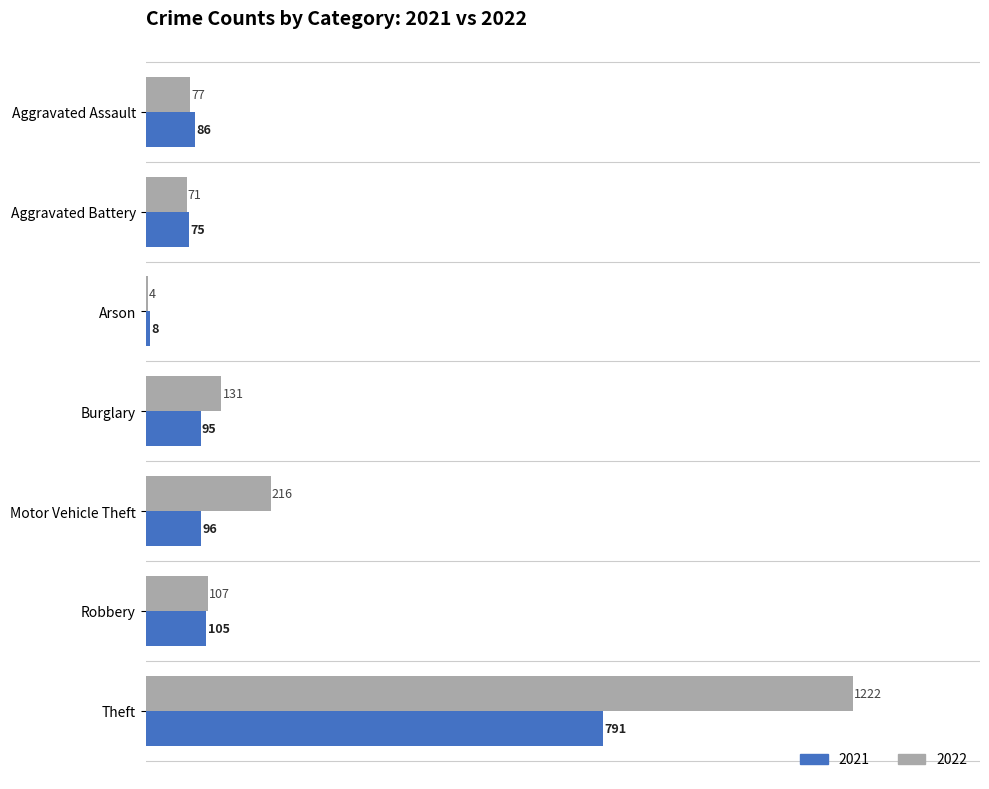

At which category is the sum across all series the highest?

Theft